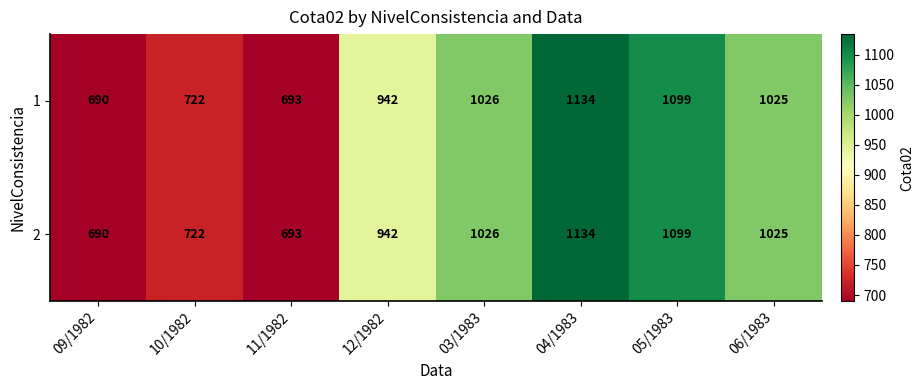

What is the average value of the 1 series?

916